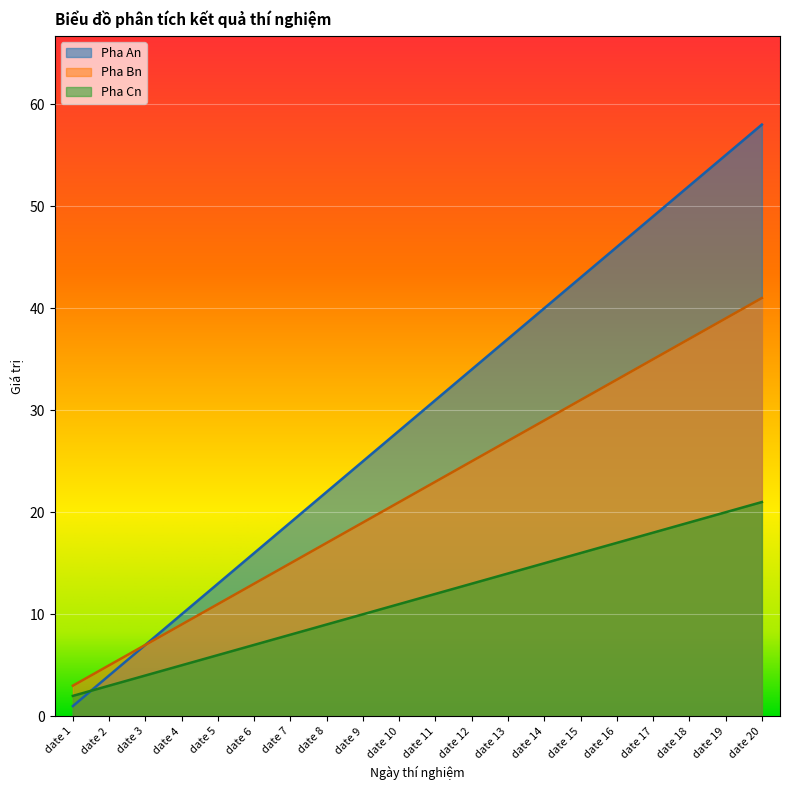

Reading left to right, list all the values displayed in this chart.

Pha An: 1	4	7	10	13	16	19	22	25	28	31	34	37	40	43	46	49	52	55	58
Pha Bn: 3	5	7	9	11	13	15	17	19	21	23	25	27	29	31	33	35	37	39	41
Pha Cn: 2	3	4	5	6	7	8	9	10	11	12	13	14	15	16	17	18	19	20	21